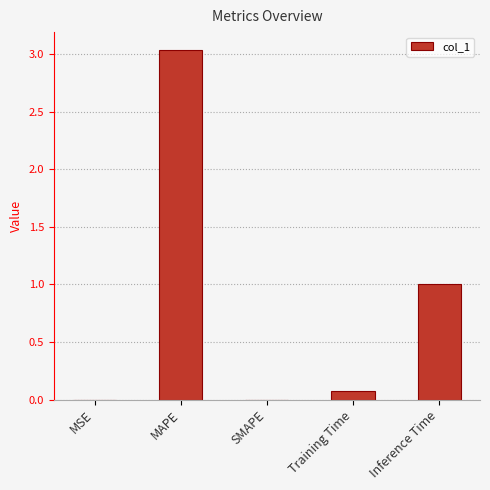

The value at SMAPE is 0.0. True or false?

True